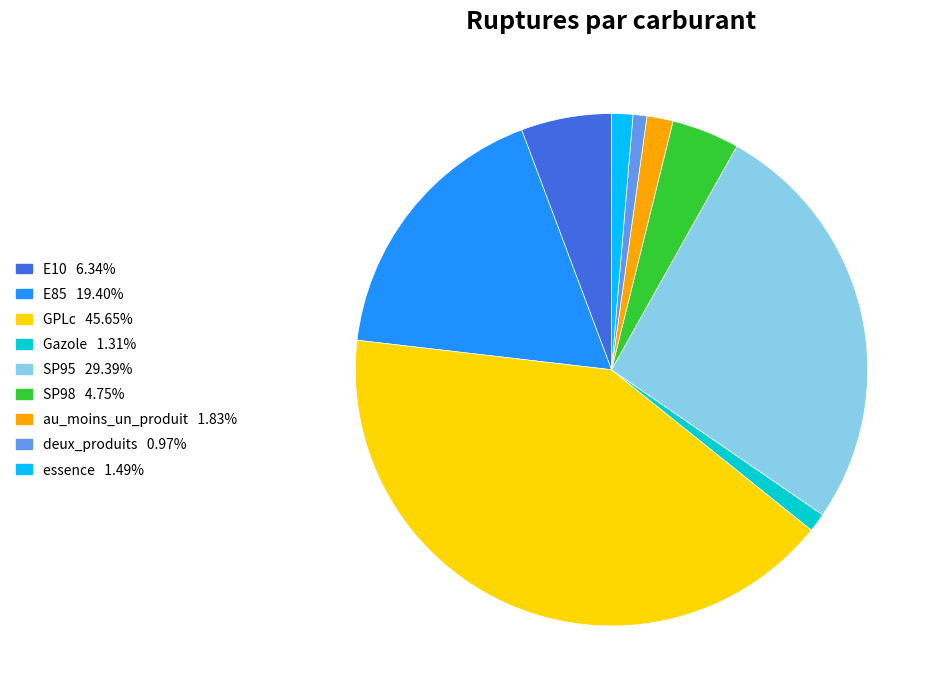

Is there a majority slice in this chart?

No